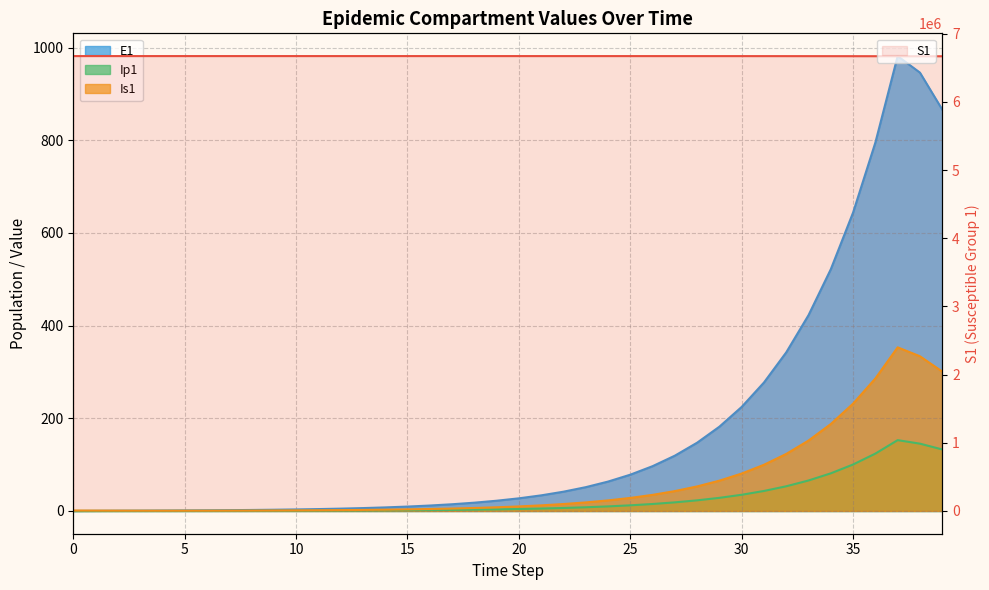

What is the label of the 17th point from the left?

16